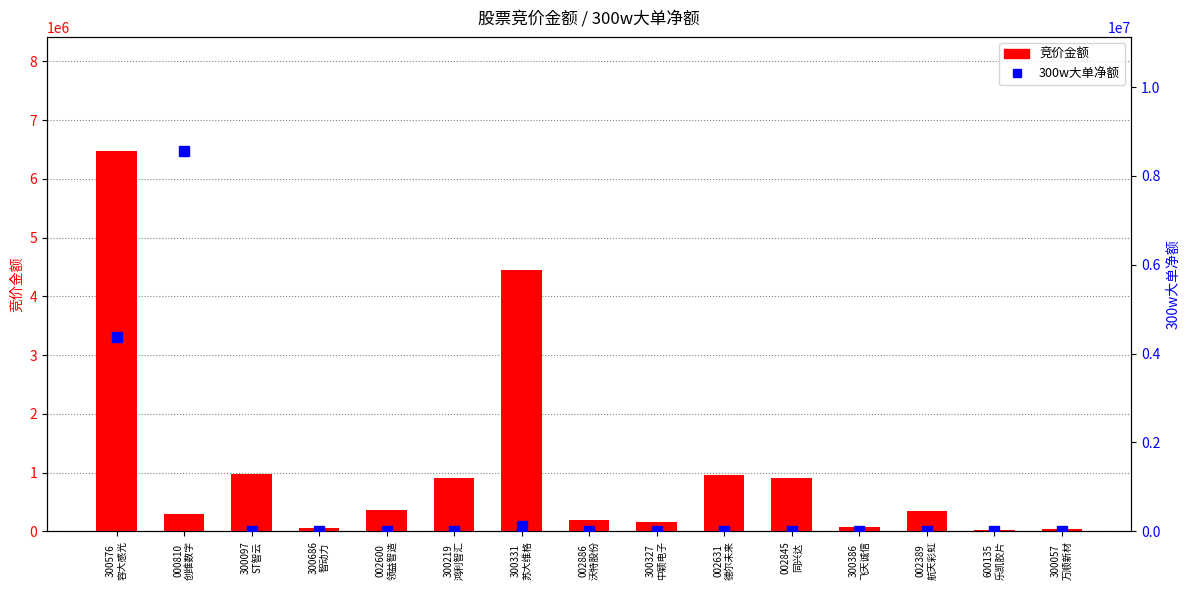

At which category is the sum across all series the highest?

300576
容大感光